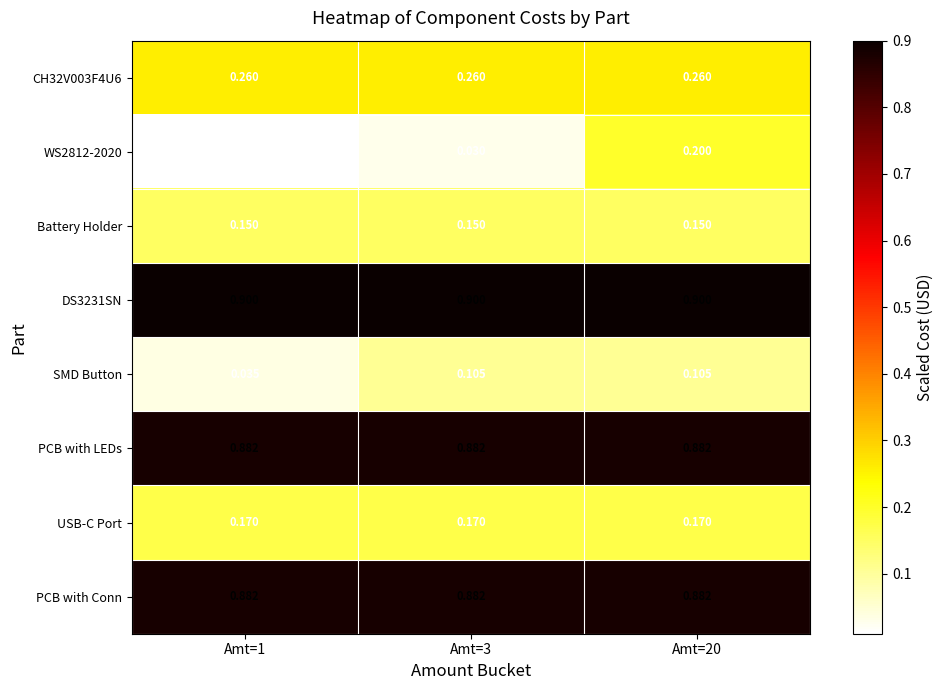

What is the total value across all series at Amt=3?

3.4